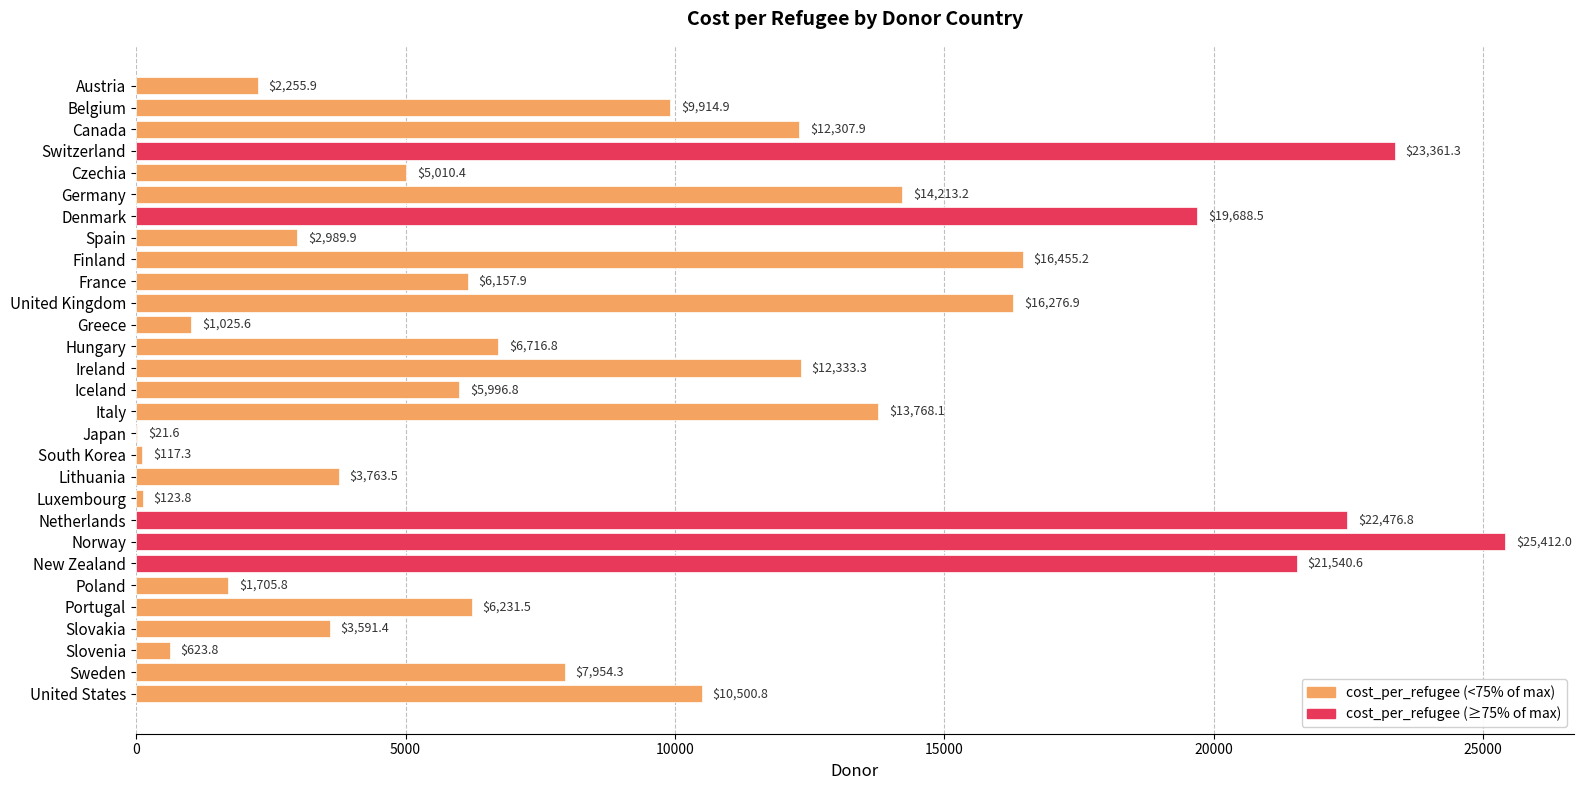

True or false: the data shows 3056.4 at Czechia.

False